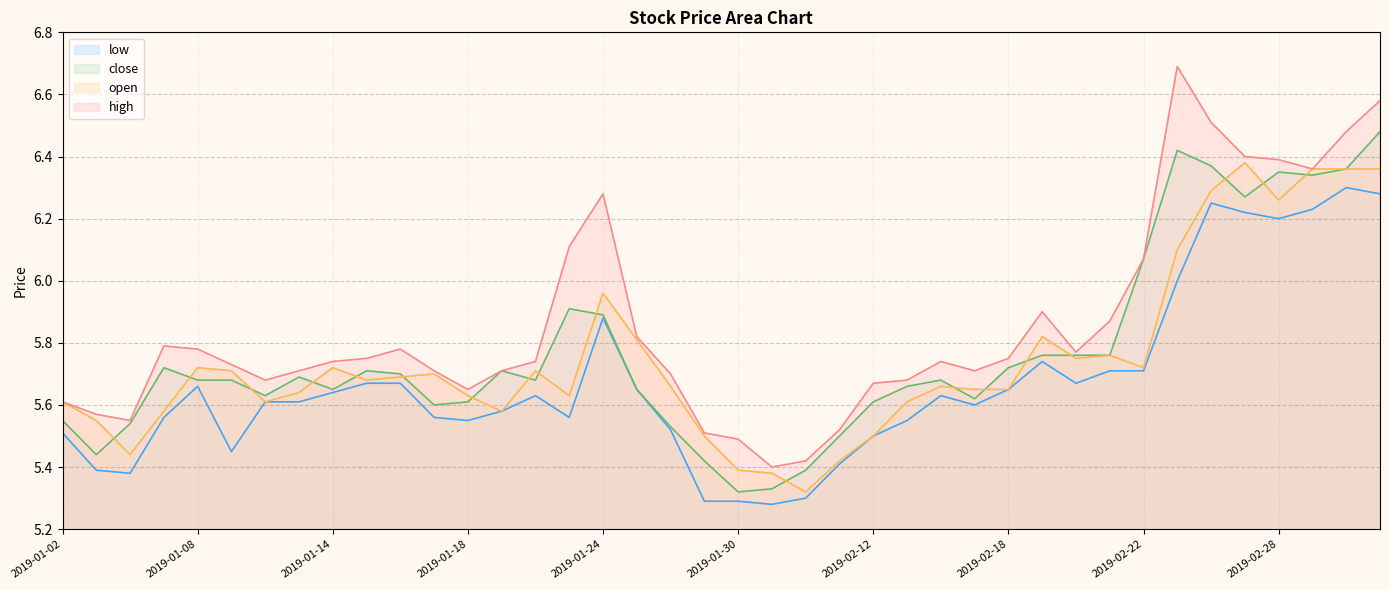

Which series has the widest spread of values?

high